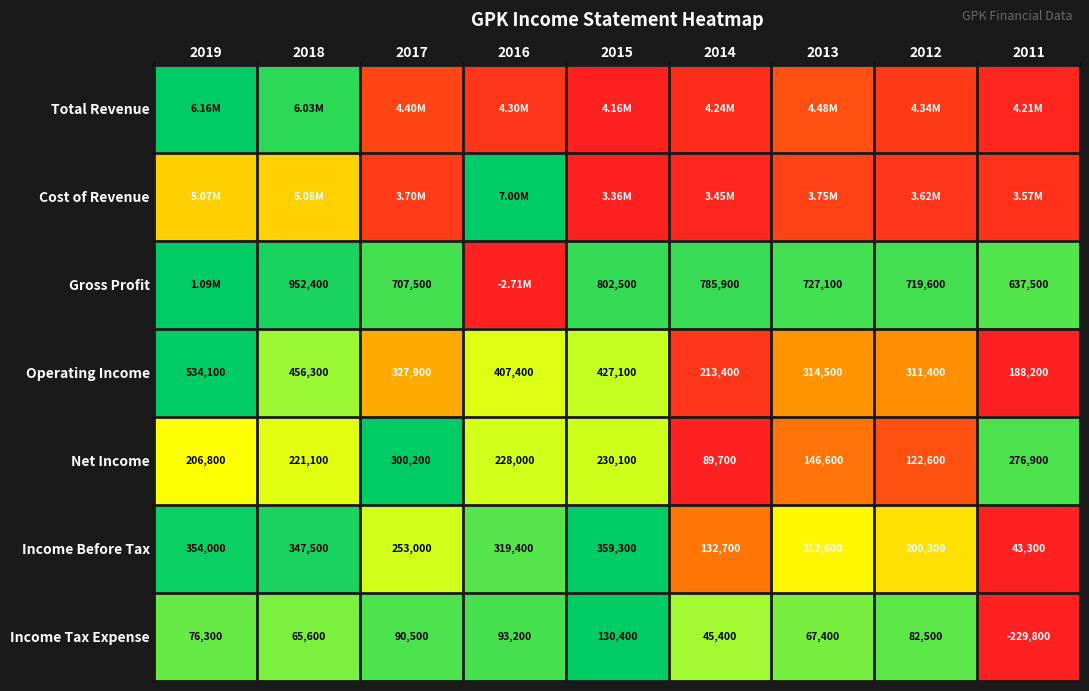

The value of Net Income at 2015 is 0.4. True or false?

False